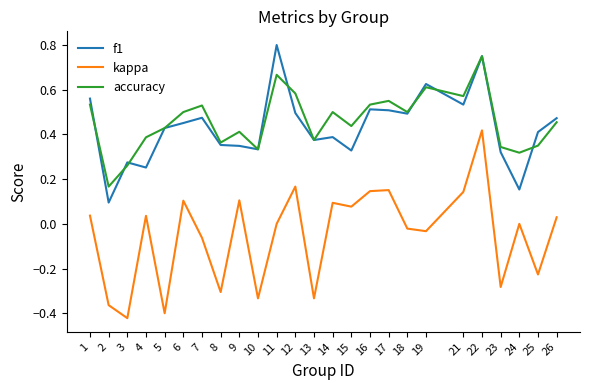

True or false: accuracy and kappa cross at least once.

False